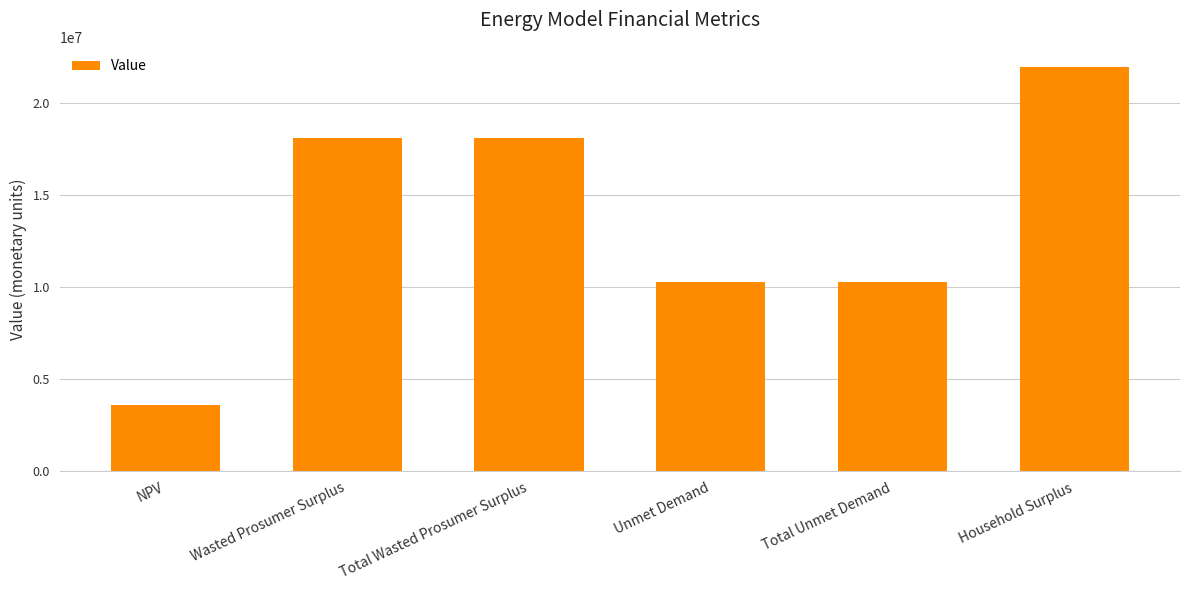

Does the chart contain stacked bars?

No